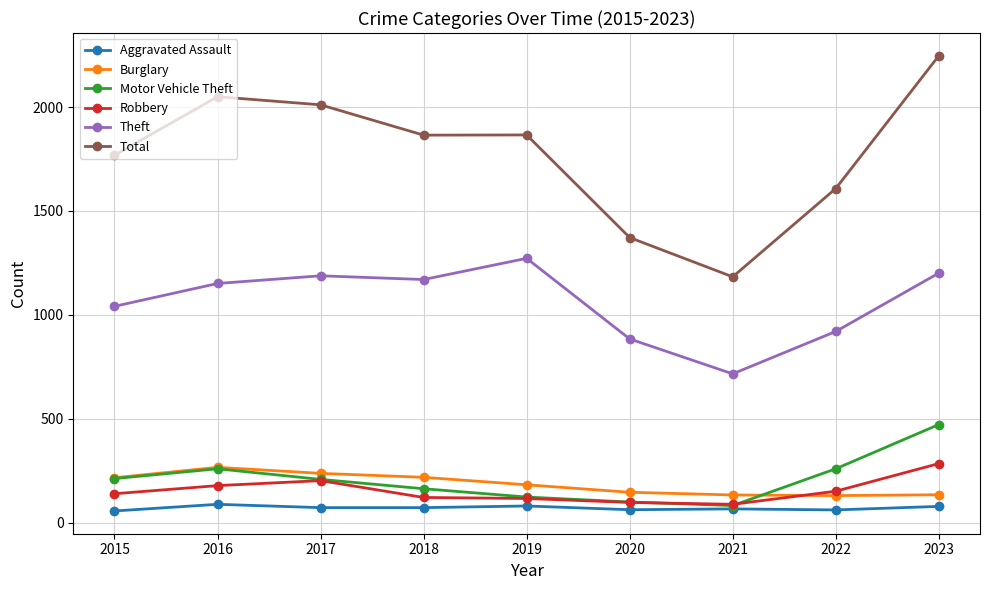

True or false: Theft and Aggravated Assault intersect in this chart.

False